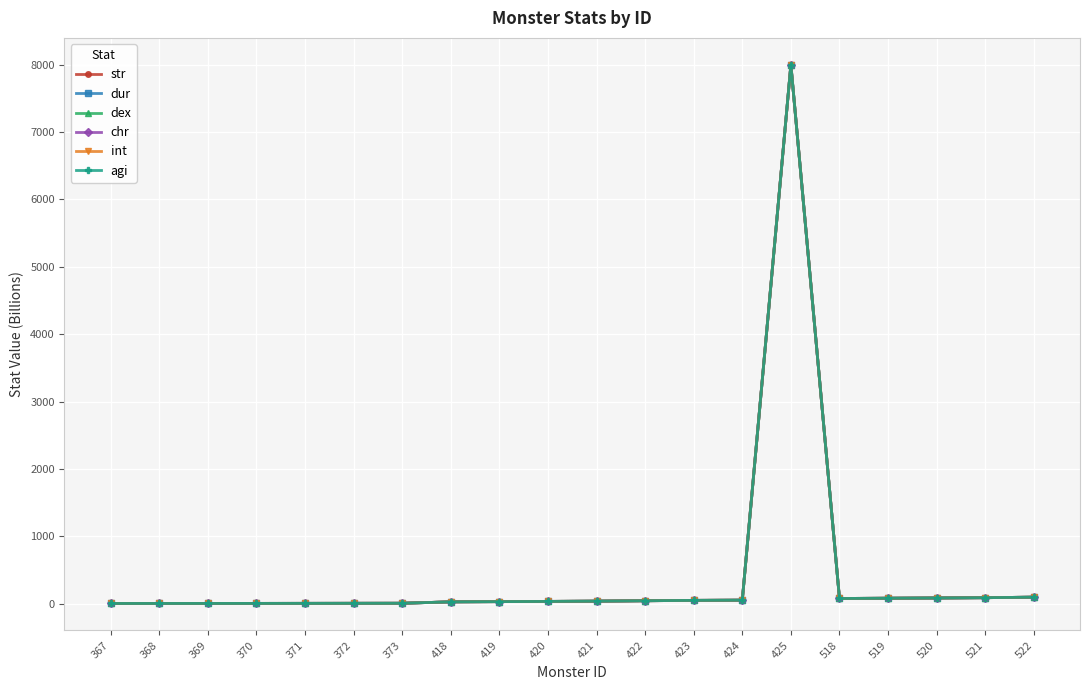

Is this an area chart (filled region under the line)?

No